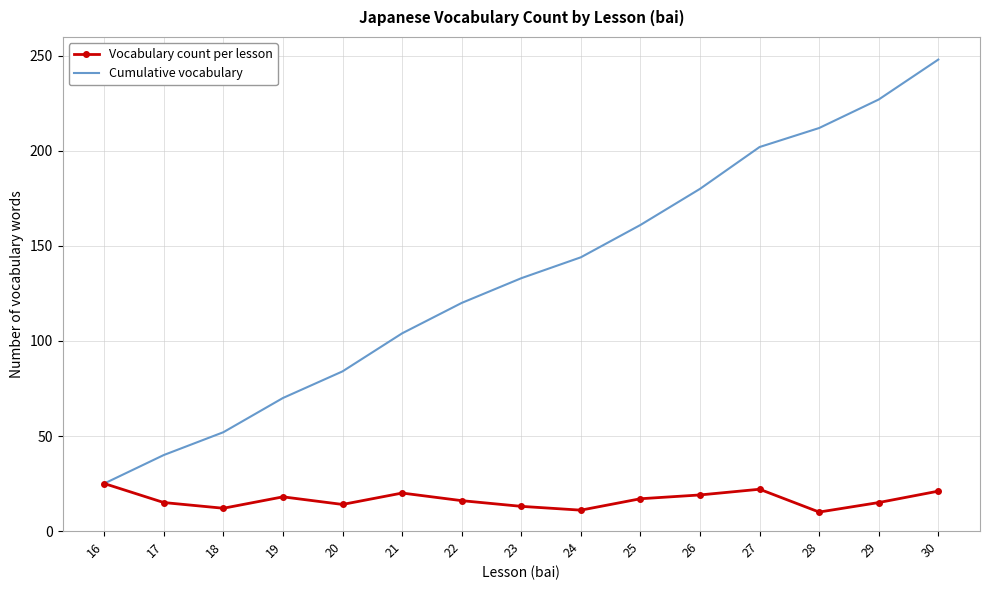

Which category has the lowest value in the Cumulative vocabulary series?

16